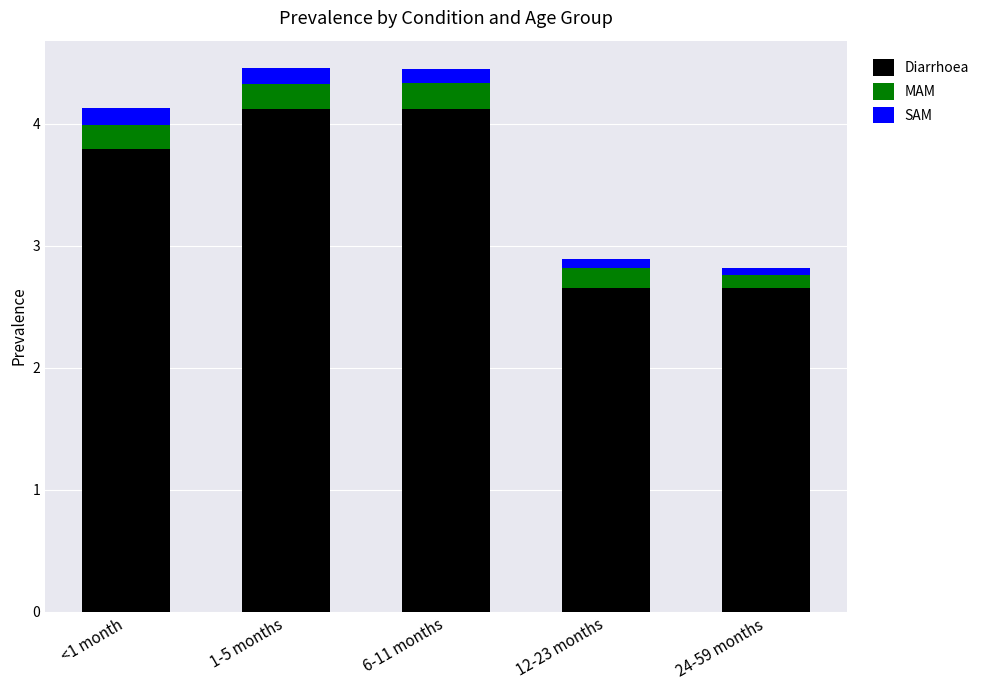

The Diarrhoea series shows 2.7 at 24-59 months. True or false?

True